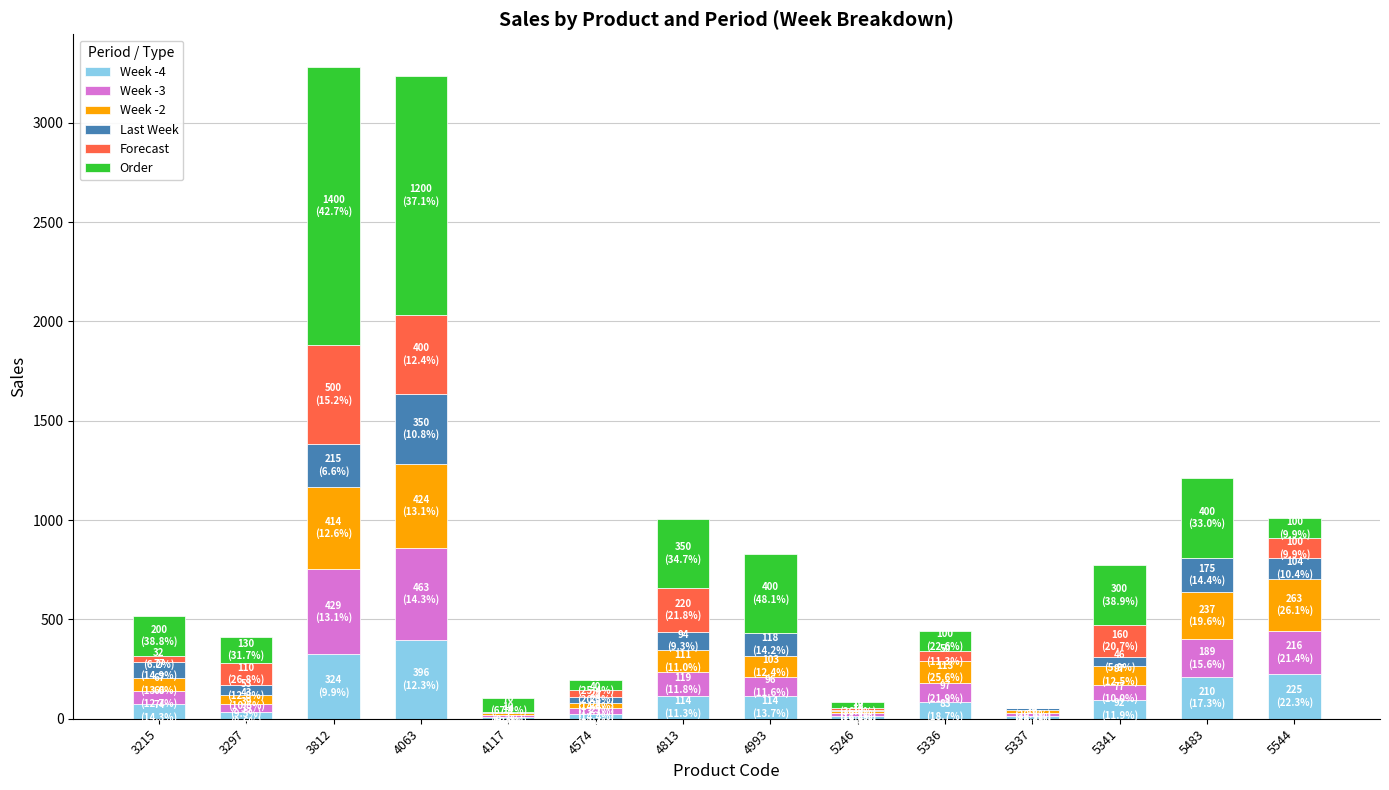

What is the total value across all series at 4813?

1007.7